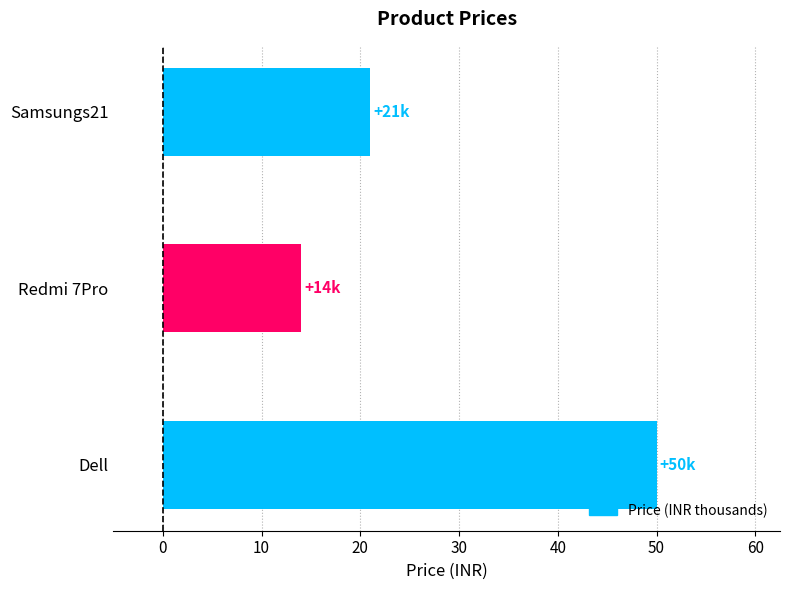

What is the difference between the maximum and minimum values?

36